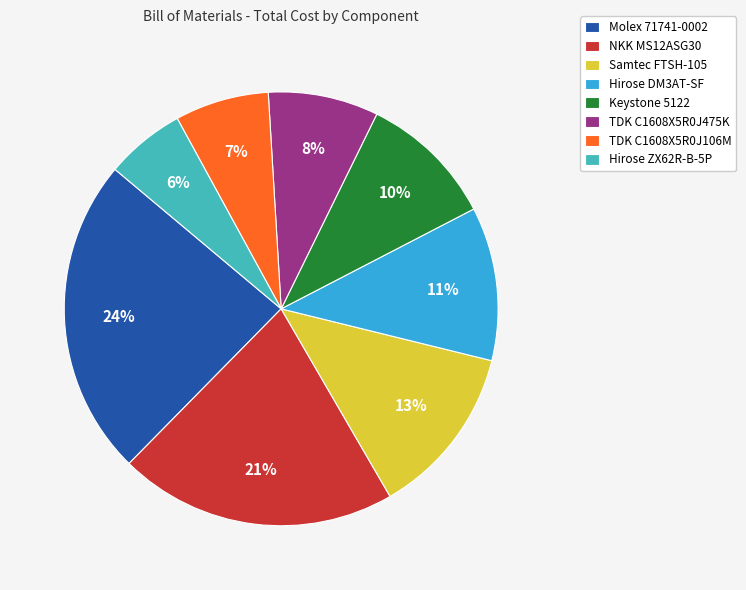

Approximately how many times larger is the value at Molex 71741-0002 compared to TDK C1608X5R0J106M?

3.4